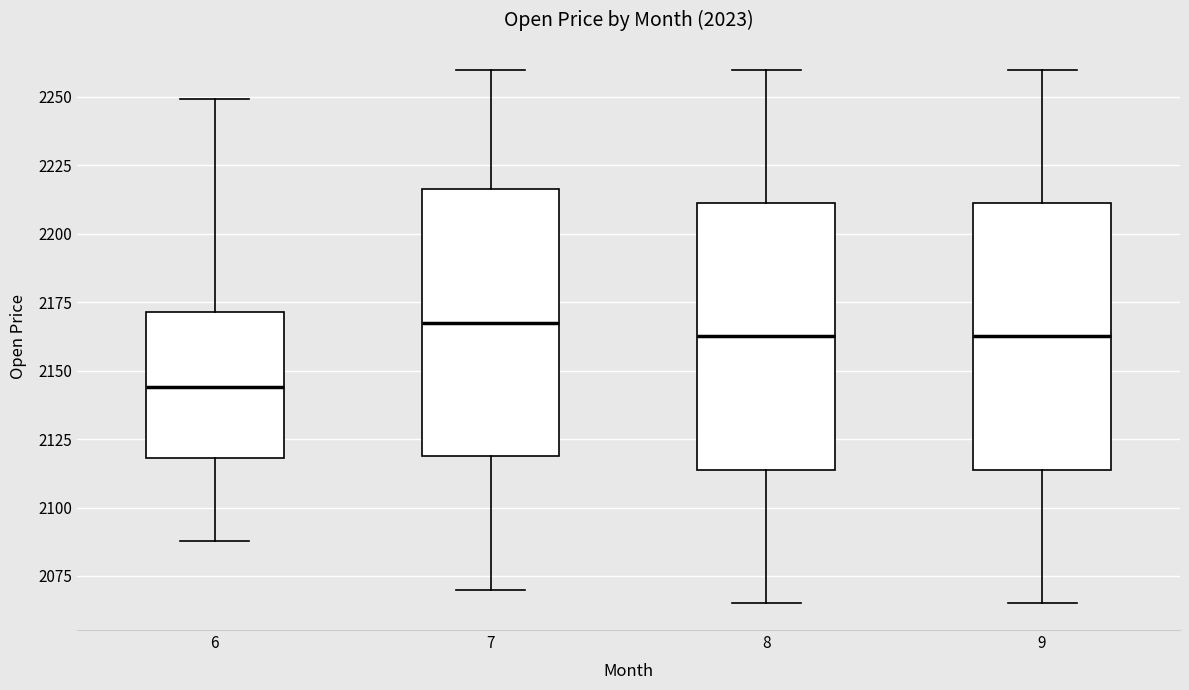

Reading left to right, read every box against the y-axis: the position of its median line, the range the box covers, and the ends of its whiskers. The values are not printed on the chart, so give them approximately, as read against the axis.

6: median 2145, box 2120 to 2170, whiskers 2090 to 2250
7: median 2170, box 2120 to 2215, whiskers 2070 to 2260
8: median 2165, box 2115 to 2210, whiskers 2065 to 2260
9: median 2165, box 2115 to 2210, whiskers 2065 to 2260